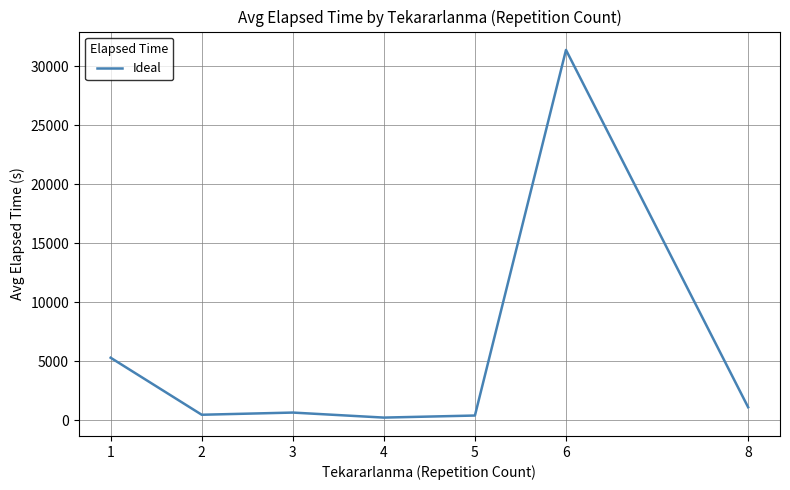

Which has a higher value, 2 or 6?

6